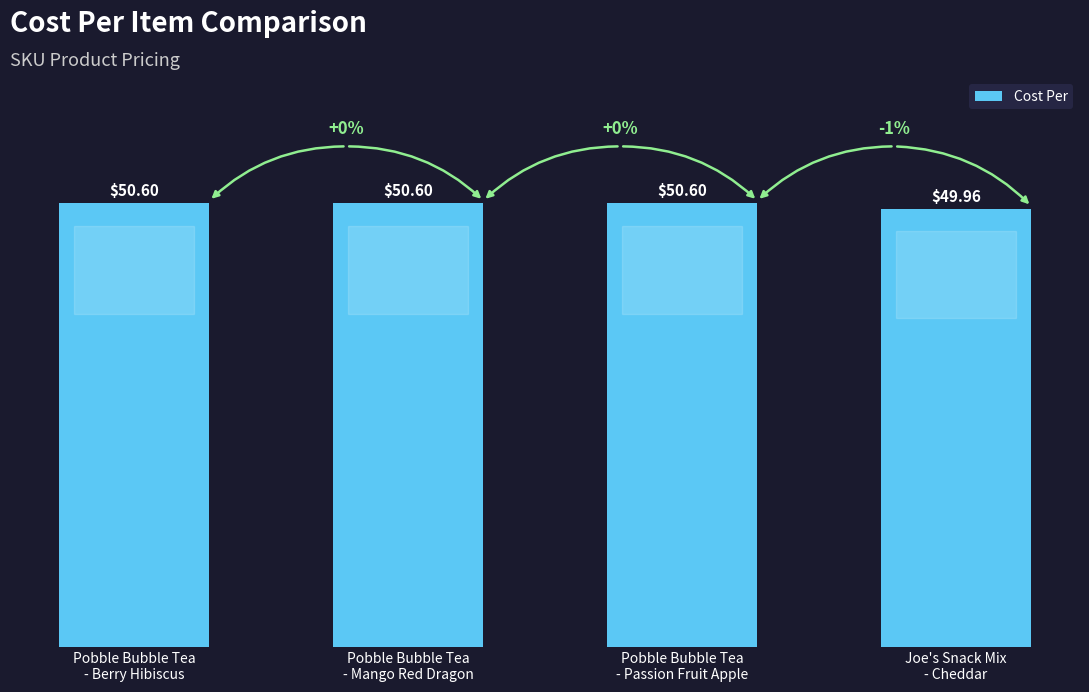

How many bars are there in total?

4